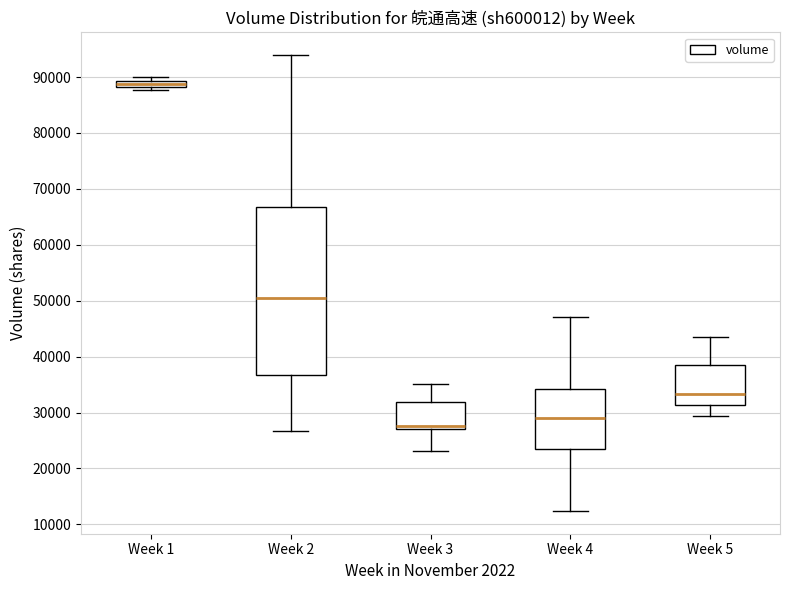

Comparing the boxes themselves (not the whiskers), which one is the tallest?

Week 2